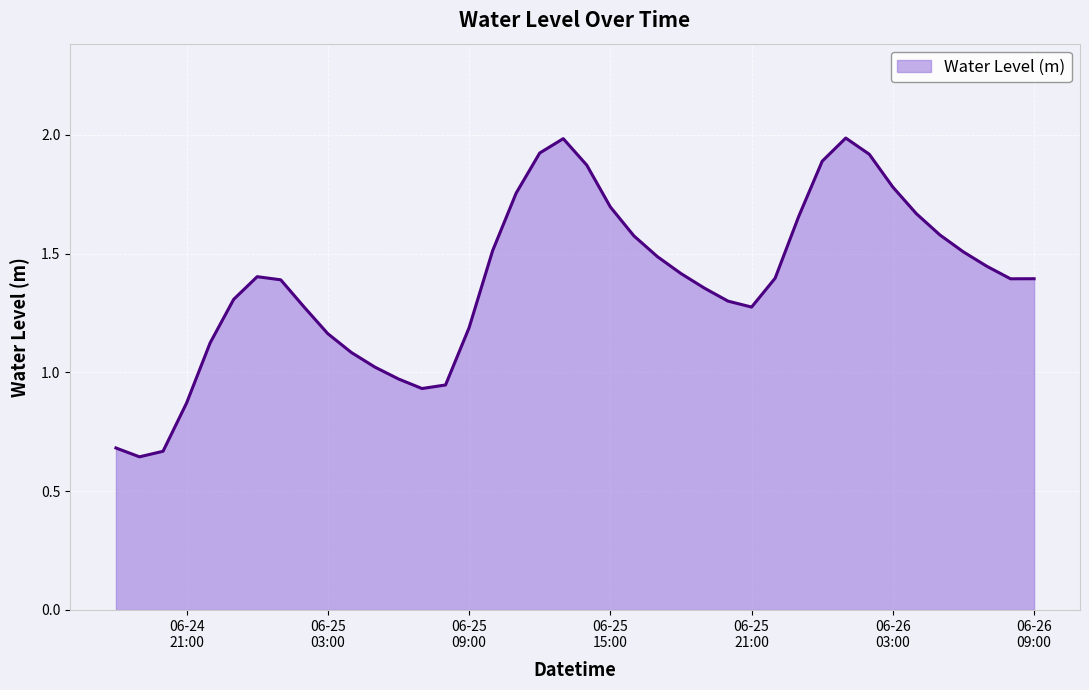

What is the maximum value shown in the chart?

2.0